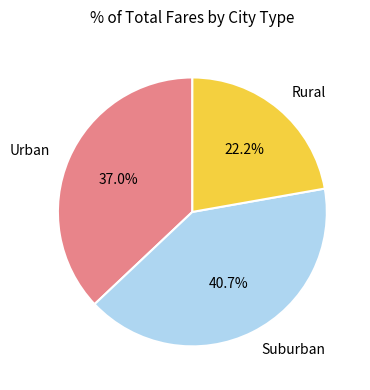

What is the total percentage of Urban and Suburban?

77.8%